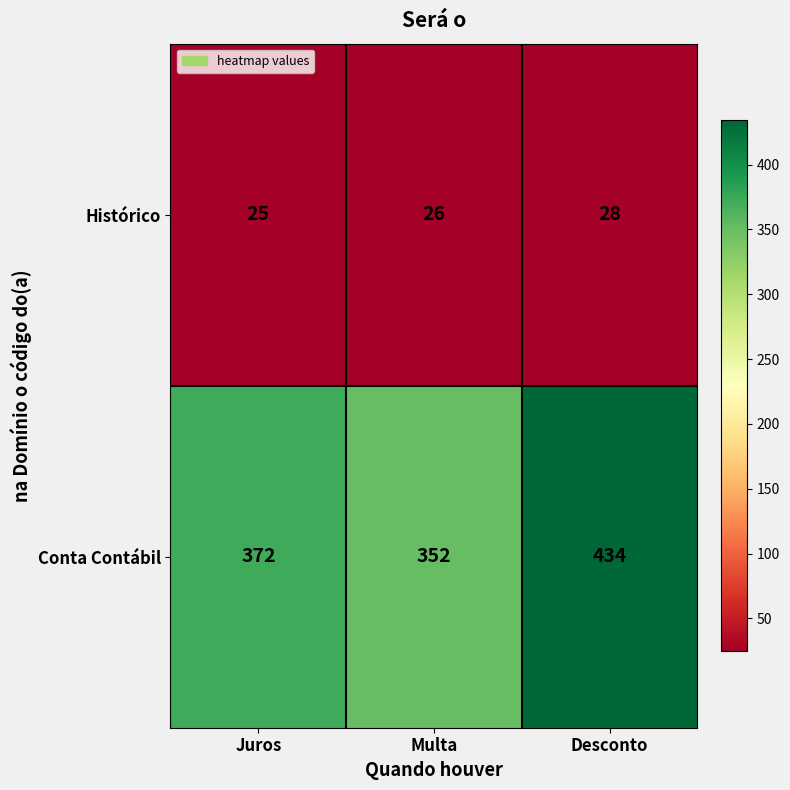

Count the Histórico values in the range 25 to 28.

3